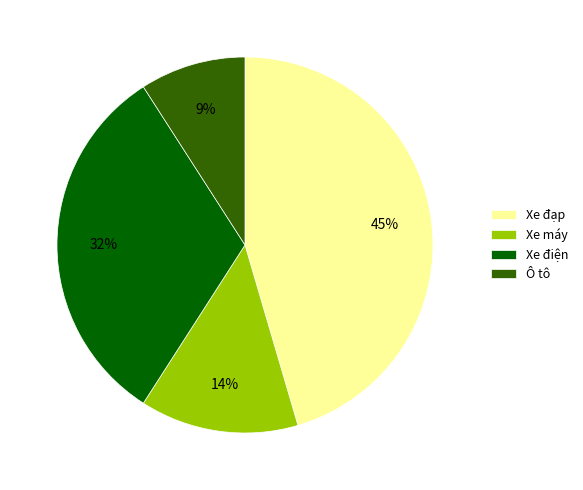

Between Xe máy and Ô tô, which is larger?

Xe máy